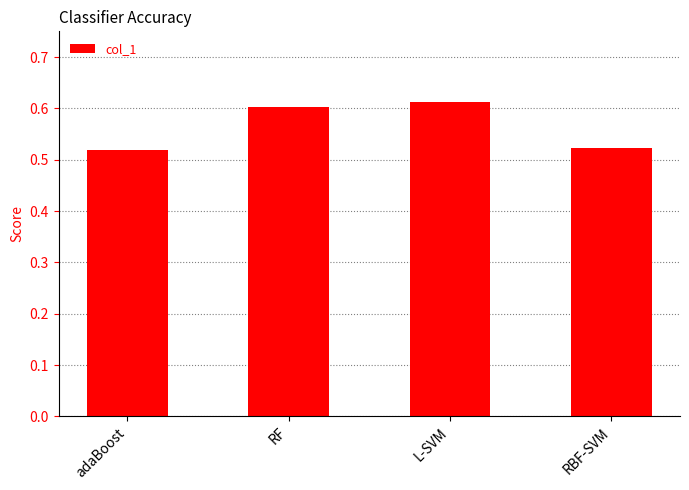

Is it true that the value at L-SVM is 0.6?

True